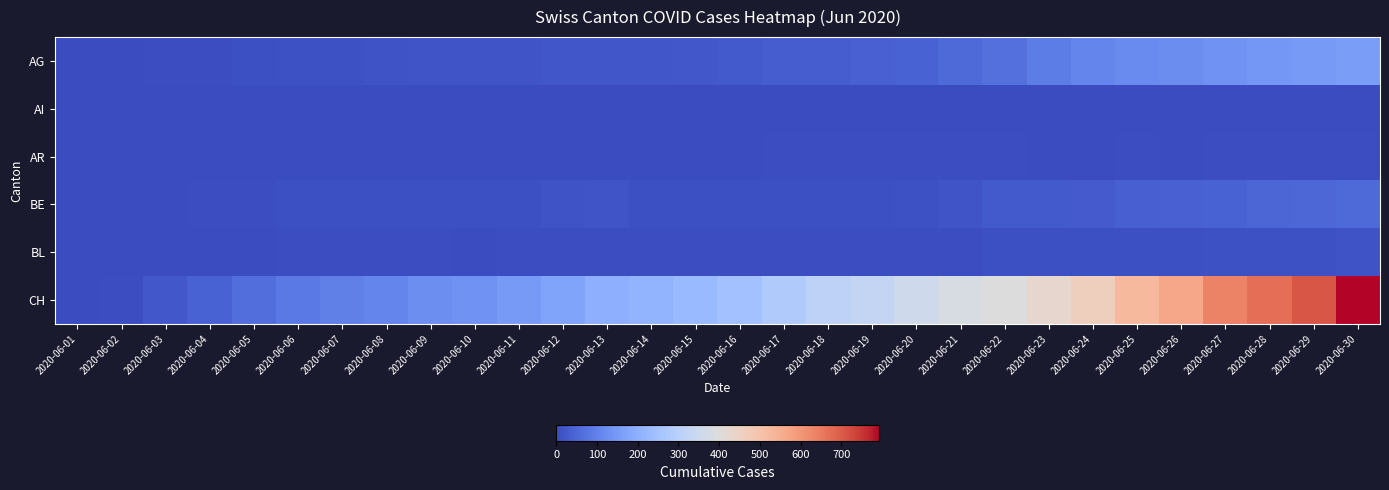

Count the number of categories in the chart.

30